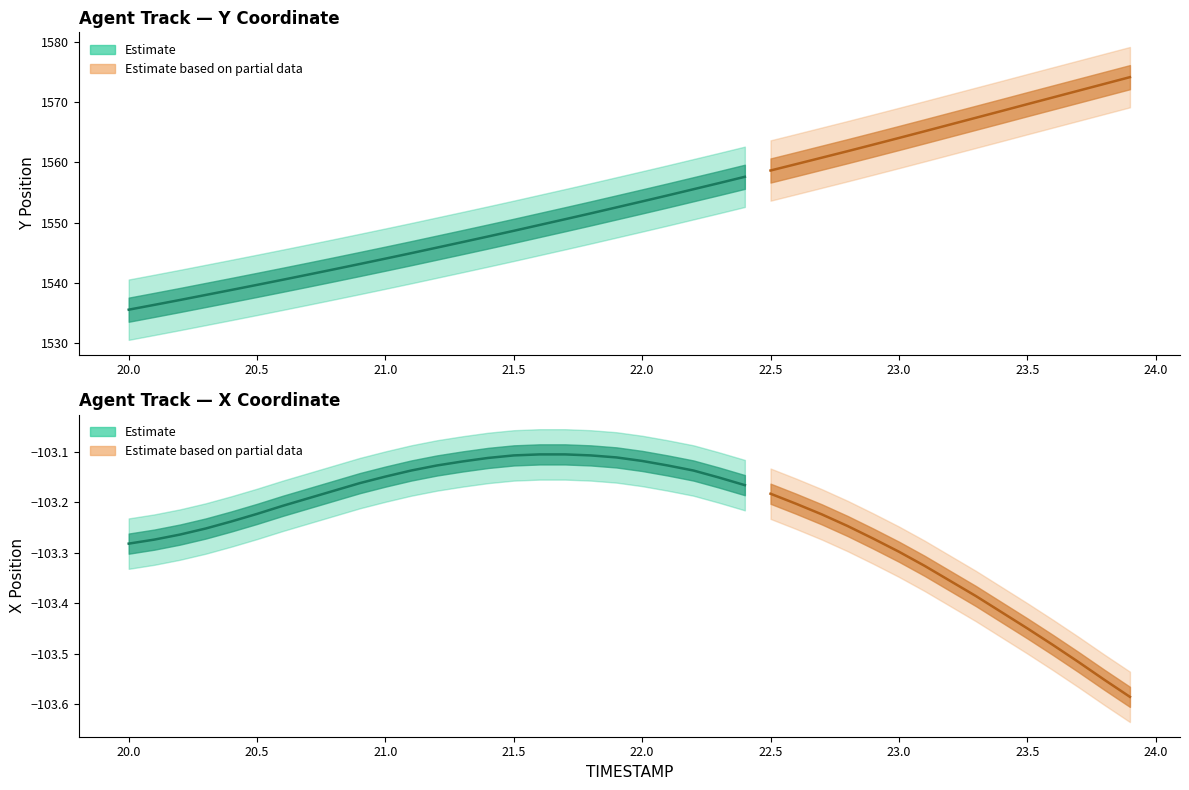

Count the number of categories in the chart.

40